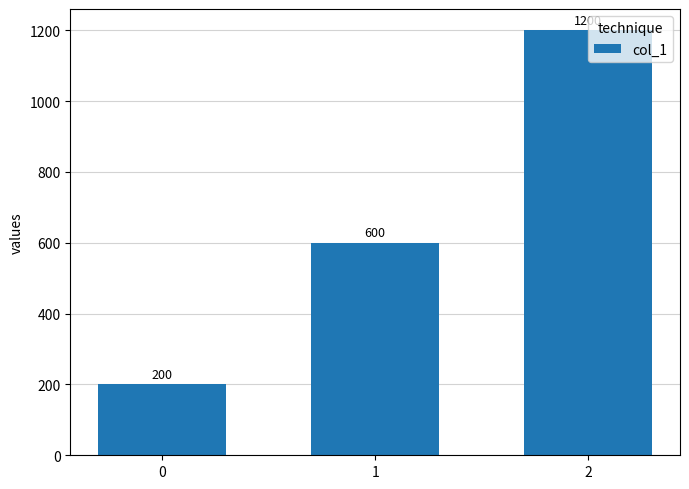

Approximately how many times larger is the value at 2 compared to 1?

2.0